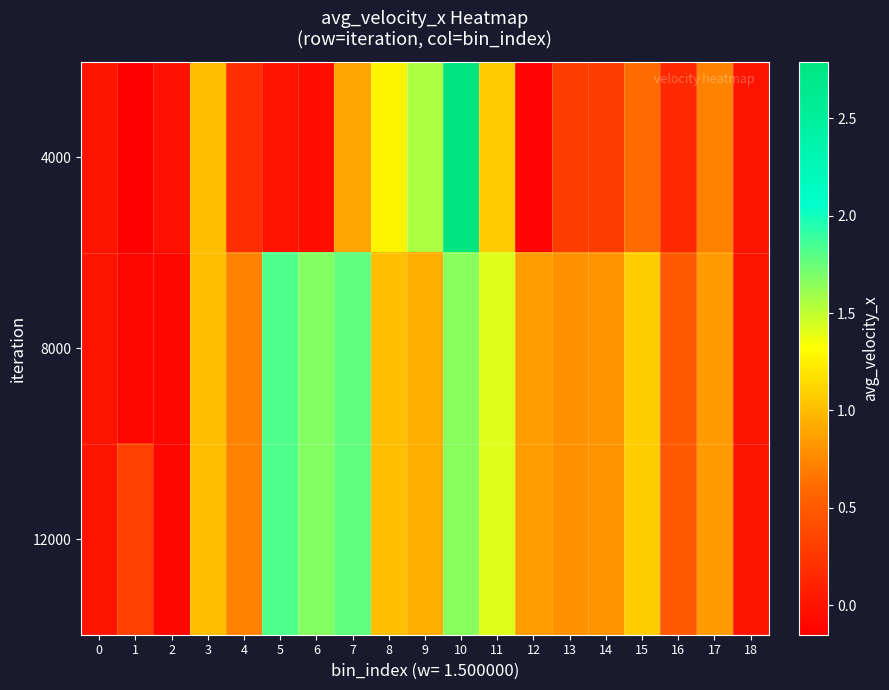

Reading left to right, extract all data points from this chart.

4000: 0=0.0	1=-0.2	2=-0.0	3=1.0	4=0.2	5=-0.0	6=-0.0	7=0.9	8=1.3	9=1.6	10=2.8	11=1.1	12=-0.1	13=0.3	14=0.3	15=0.6	16=0.2	17=0.7	18=0.0
8000: 0=0.0	1=-0.1	2=-0.1	3=1.0	4=0.7	5=1.8	6=1.7	7=1.8	8=1.0	9=0.9	10=1.7	11=1.4	12=0.9	13=0.8	14=0.8	15=1.1	16=0.5	17=0.8	18=0.0
12000: 0=0.0	1=0.3	2=-0.1	3=1.0	4=0.7	5=1.8	6=1.7	7=1.8	8=1.0	9=0.9	10=1.7	11=1.4	12=0.9	13=0.8	14=0.8	15=1.1	16=0.5	17=0.8	18=0.0